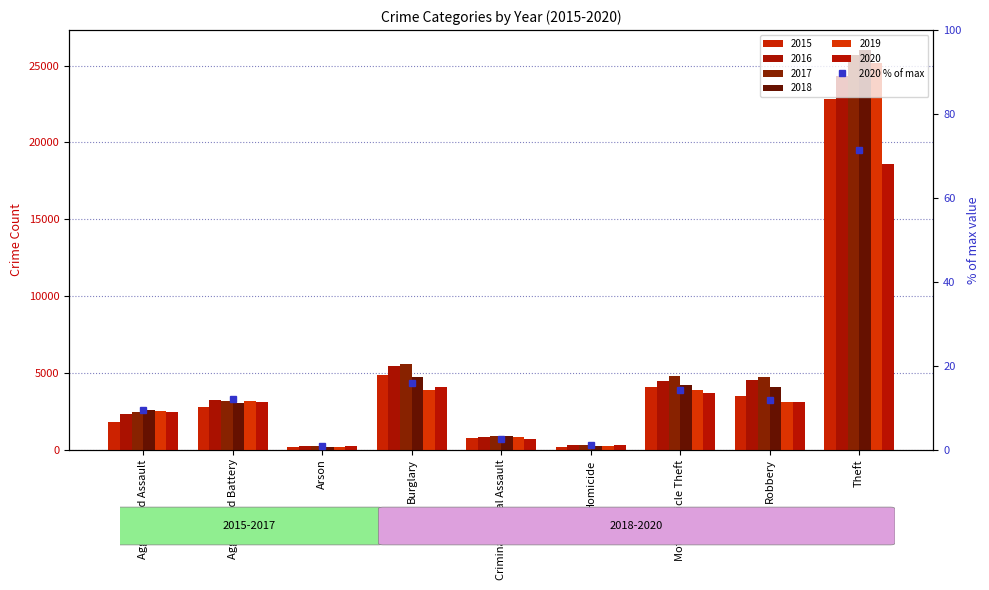

Which label corresponds to the smallest value in the chart?

Arson